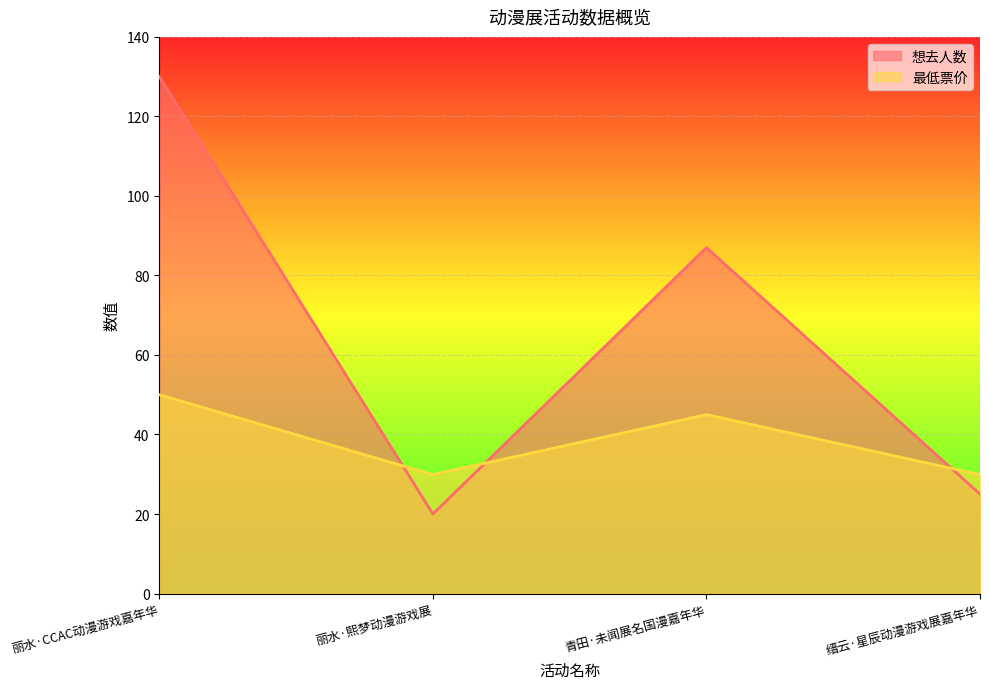

What is the sum of all 想去人数 values?

262.0